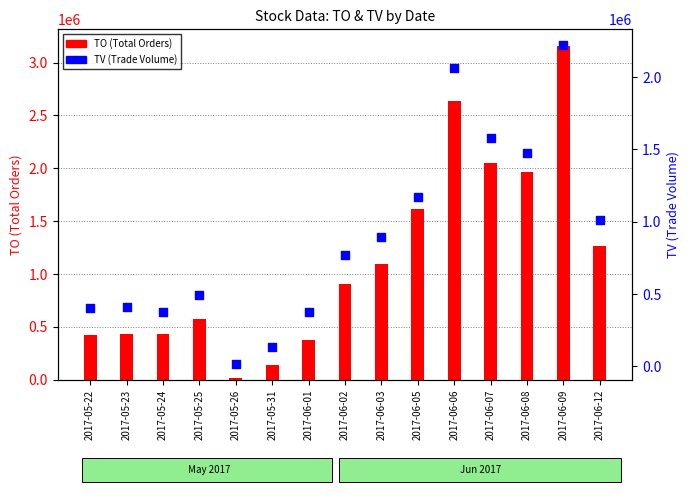

At how many categories does at least one series exceed 2851596?

1